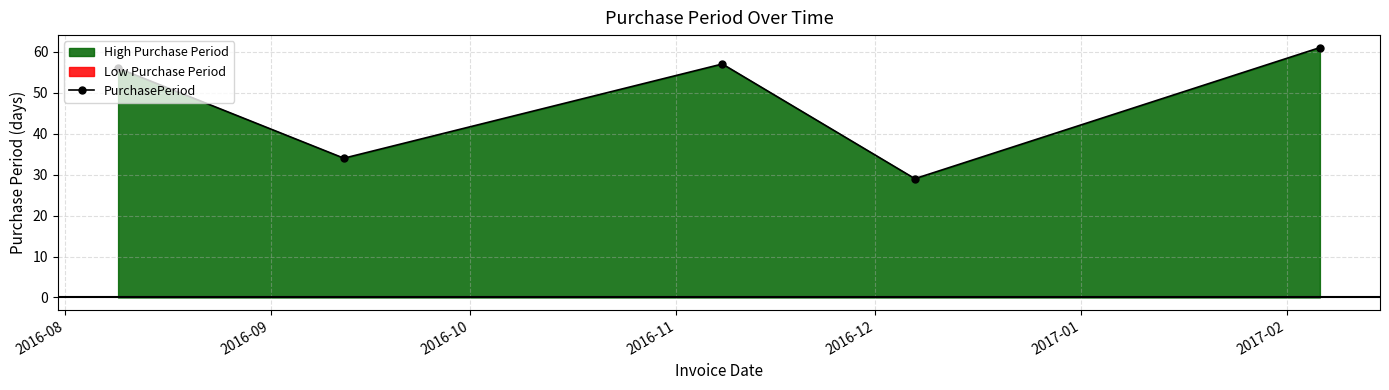

In PurchasePeriod, how many points are lower than both neighbors (excluding endpoints)?

2